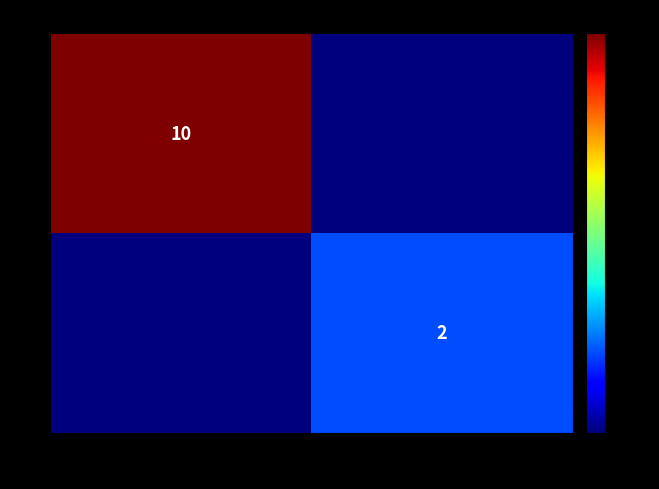

How many data points does each series have?

2